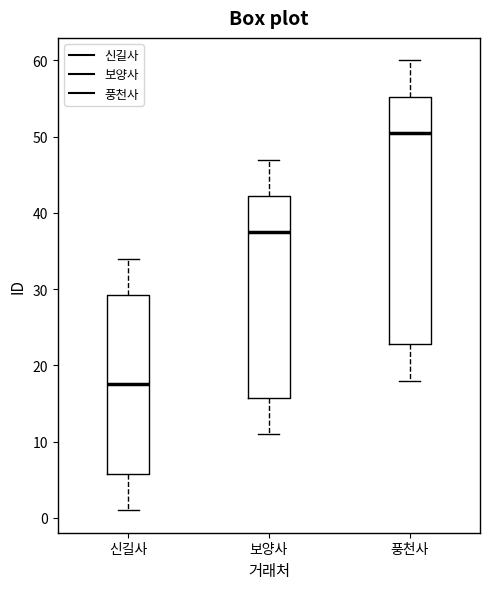

Which box has the highest median line?

풍천사